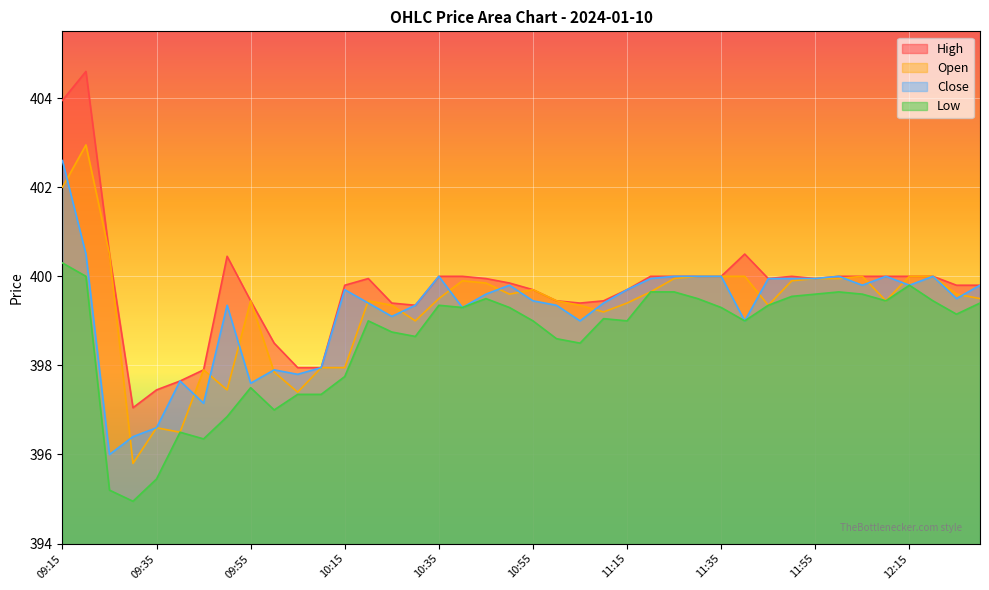

What is the average value of the High series?

399.7